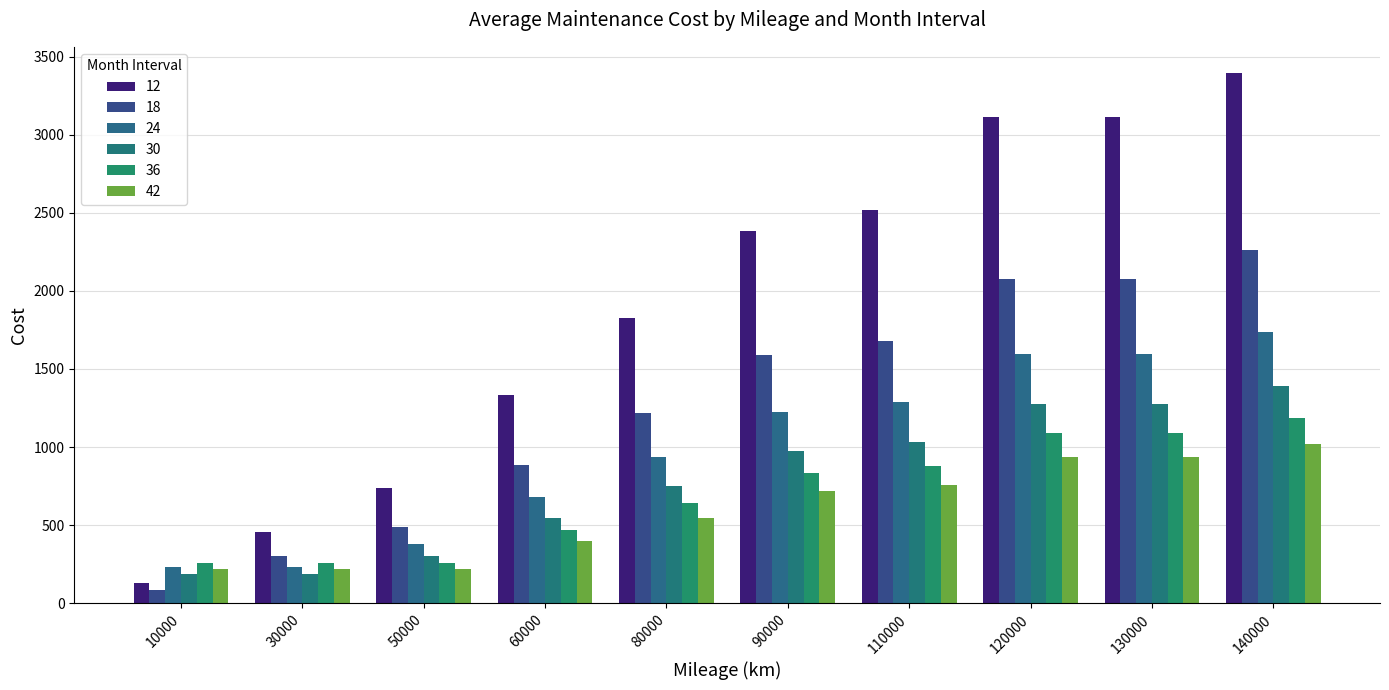

What is the value of the 42 bar at the 10th from the left?

1018.5